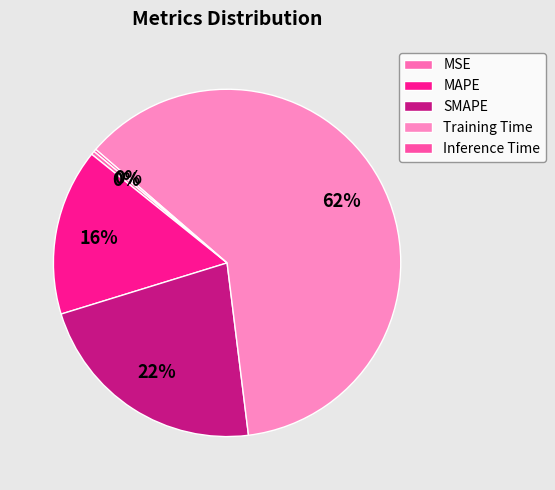

To the nearest percent, what is the combined percentage of Inference Time and MAPE?

16%